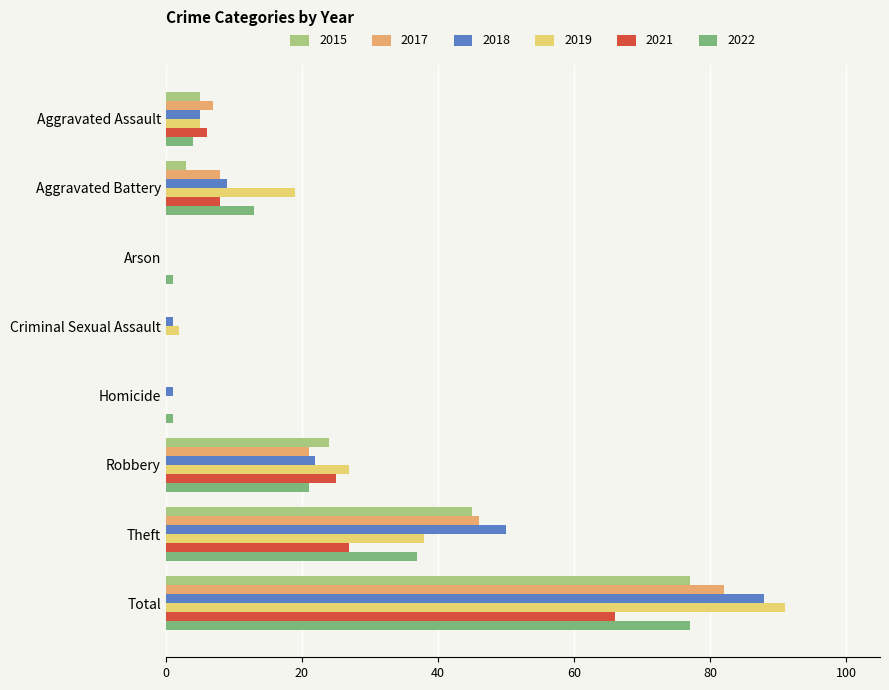

At which category is the sum across all series the highest?

Total